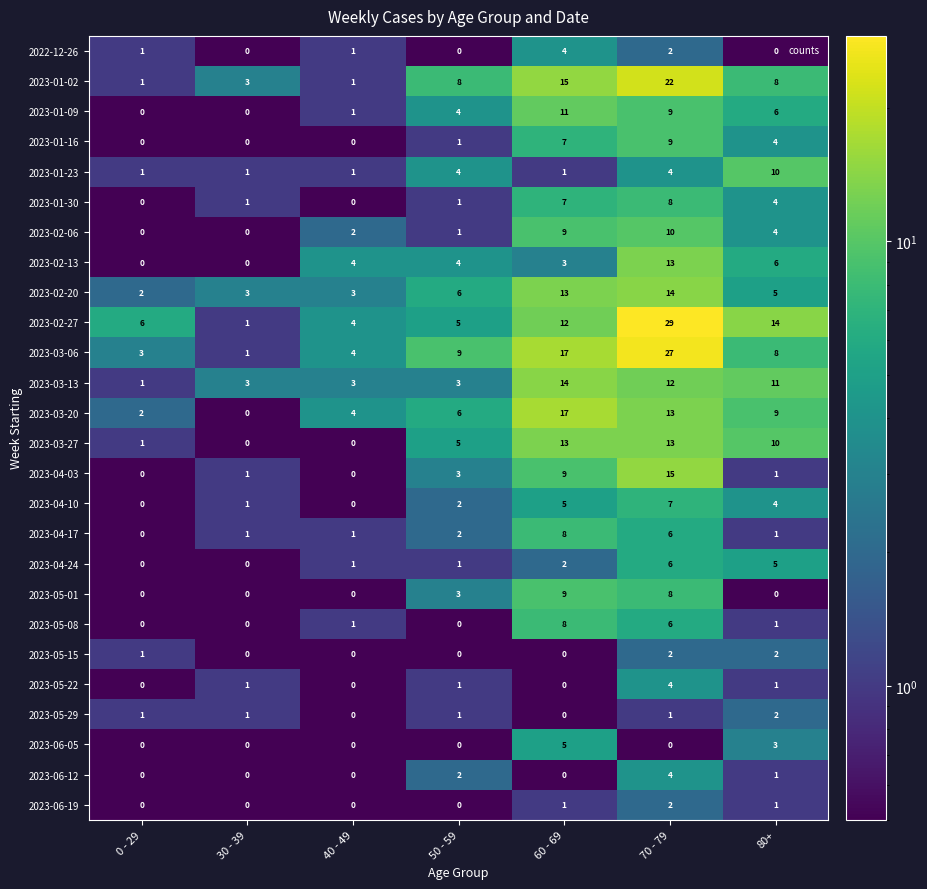

Is it true that 2022-12-26 equals 2 at 40 - 49?

False